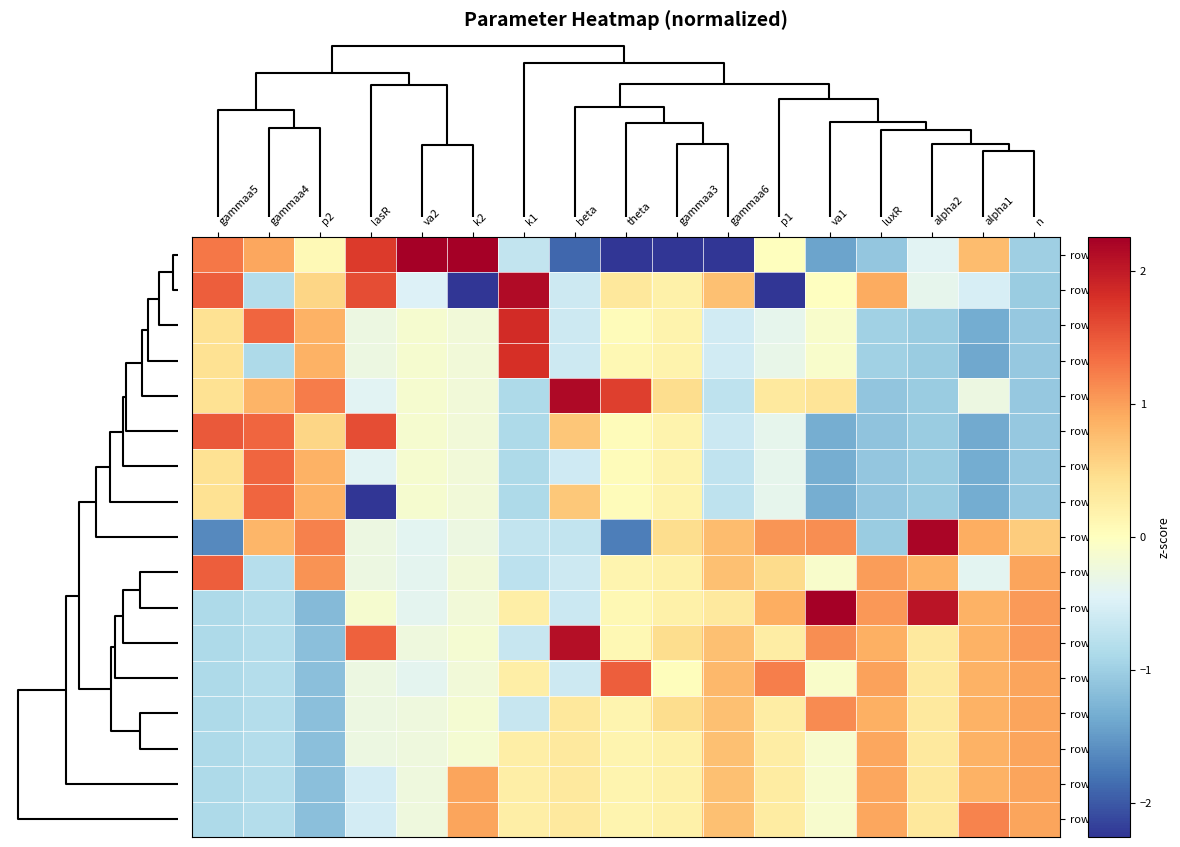

Reading left to right, extract all data points from this chart.

row2: gammaa5=1.3	gammaa4=0.9	p2=0.1	lasR=1.7	va2=4.0	k2=3.0	k1=-0.7	beta=-1.9	theta=-3.0	gammaa3=-4.0	gammaa6=-3.0	p1=0.0	va1=-1.4	luxR=-1.1	alpha2=-0.4	alpha1=0.8	n=-1.0
row5: gammaa5=1.5	gammaa4=-0.8	p2=0.5	lasR=1.6	va2=-0.5	k2=-2.4	k1=2.1	beta=-0.6	theta=0.3	gammaa3=0.2	gammaa6=0.7	p1=-3.5	va1=-0.0	luxR=0.9	alpha2=-0.4	alpha1=-0.5	n=-1.0
row1: gammaa5=0.4	gammaa4=1.4	p2=0.8	lasR=-0.3	va2=-0.1	k2=-0.2	k1=1.8	beta=-0.6	theta=0.0	gammaa3=0.2	gammaa6=-0.6	p1=-0.4	va1=-0.1	luxR=-1.0	alpha2=-1.0	alpha1=-1.4	n=-1.1
row11: gammaa5=0.4	gammaa4=-0.9	p2=0.8	lasR=-0.3	va2=-0.1	k2=-0.2	k1=1.8	beta=-0.6	theta=0.1	gammaa3=0.2	gammaa6=-0.6	p1=-0.3	va1=-0.1	luxR=-1.0	alpha2=-1.0	alpha1=-1.4	n=-1.1
row12: gammaa5=0.4	gammaa4=0.8	p2=1.2	lasR=-0.4	va2=-0.1	k2=-0.2	k1=-0.9	beta=2.2	theta=1.7	gammaa3=0.5	gammaa6=-0.7	p1=0.3	va1=0.4	luxR=-1.1	alpha2=-1.0	alpha1=-0.3	n=-1.1
row6: gammaa5=1.5	gammaa4=1.4	p2=0.5	lasR=1.6	va2=-0.1	k2=-0.2	k1=-0.9	beta=0.7	theta=0.0	gammaa3=0.2	gammaa6=-0.6	p1=-0.4	va1=-1.3	luxR=-1.1	alpha2=-1.0	alpha1=-1.4	n=-1.1
row14: gammaa5=0.4	gammaa4=1.4	p2=0.8	lasR=-0.4	va2=-0.1	k2=-0.2	k1=-0.9	beta=-0.6	theta=0.0	gammaa3=0.2	gammaa6=-0.7	p1=-0.4	va1=-1.3	luxR=-1.1	alpha2=-1.0	alpha1=-1.4	n=-1.1
row16: gammaa5=0.4	gammaa4=1.4	p2=0.8	lasR=-2.4	va2=-0.1	k2=-0.2	k1=-0.9	beta=0.7	theta=0.0	gammaa3=0.2	gammaa6=-0.7	p1=-0.4	va1=-1.3	luxR=-1.1	alpha2=-1.0	alpha1=-1.4	n=-1.1
row3: gammaa5=-1.6	gammaa4=0.8	p2=1.2	lasR=-0.3	va2=-0.4	k2=-0.3	k1=-0.7	beta=-0.7	theta=-1.7	gammaa3=0.5	gammaa6=0.8	p1=1.1	va1=1.1	luxR=-1.0	alpha2=2.2	alpha1=0.9	n=0.6
row0: gammaa5=1.5	gammaa4=-0.8	p2=1.1	lasR=-0.3	va2=-0.4	k2=-0.2	k1=-0.8	beta=-0.6	theta=0.2	gammaa3=0.2	gammaa6=0.7	p1=0.5	va1=-0.1	luxR=1.0	alpha2=0.9	alpha1=-0.4	n=1.0
row10: gammaa5=-0.9	gammaa4=-0.8	p2=-1.2	lasR=-0.1	va2=-0.4	k2=-0.2	k1=0.2	beta=-0.6	theta=0.1	gammaa3=0.2	gammaa6=0.3	p1=0.9	va1=2.4	luxR=1.0	alpha2=2.0	alpha1=0.9	n=1.0
row13: gammaa5=-0.9	gammaa4=-0.8	p2=-1.1	lasR=1.4	va2=-0.2	k2=-0.1	k1=-0.7	beta=2.1	theta=0.1	gammaa3=0.5	gammaa6=0.7	p1=0.3	va1=1.1	luxR=0.9	alpha2=0.3	alpha1=0.9	n=1.0
row8: gammaa5=-0.9	gammaa4=-0.8	p2=-1.1	lasR=-0.3	va2=-0.4	k2=-0.2	k1=0.2	beta=-0.6	theta=1.5	gammaa3=0.0	gammaa6=0.8	p1=1.2	va1=-0.1	luxR=1.0	alpha2=0.3	alpha1=0.9	n=1.0
row9: gammaa5=-0.9	gammaa4=-0.8	p2=-1.1	lasR=-0.3	va2=-0.2	k2=-0.1	k1=-0.7	beta=0.3	theta=0.2	gammaa3=0.5	gammaa6=0.7	p1=0.3	va1=1.1	luxR=0.9	alpha2=0.3	alpha1=0.9	n=1.0
row7: gammaa5=-0.9	gammaa4=-0.8	p2=-1.1	lasR=-0.3	va2=-0.2	k2=-0.1	k1=0.2	beta=0.3	theta=0.2	gammaa3=0.2	gammaa6=0.7	p1=0.3	va1=-0.1	luxR=0.9	alpha2=0.3	alpha1=0.9	n=1.0
row4: gammaa5=-0.9	gammaa4=-0.8	p2=-1.1	lasR=-0.5	va2=-0.2	k2=1.0	k1=0.2	beta=0.3	theta=0.2	gammaa3=0.2	gammaa6=0.7	p1=0.3	va1=-0.1	luxR=0.9	alpha2=0.3	alpha1=0.9	n=1.0
row15: gammaa5=-0.9	gammaa4=-0.8	p2=-1.1	lasR=-0.5	va2=-0.2	k2=1.0	k1=0.2	beta=0.3	theta=0.2	gammaa3=0.2	gammaa6=0.7	p1=0.3	va1=-0.1	luxR=0.9	alpha2=0.3	alpha1=1.2	n=1.0